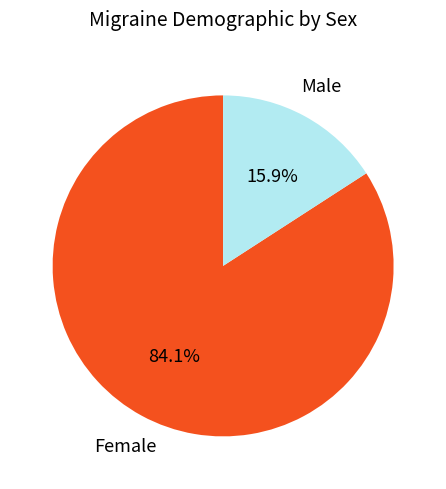

Rank the categories by value from highest to lowest.

Female, Male